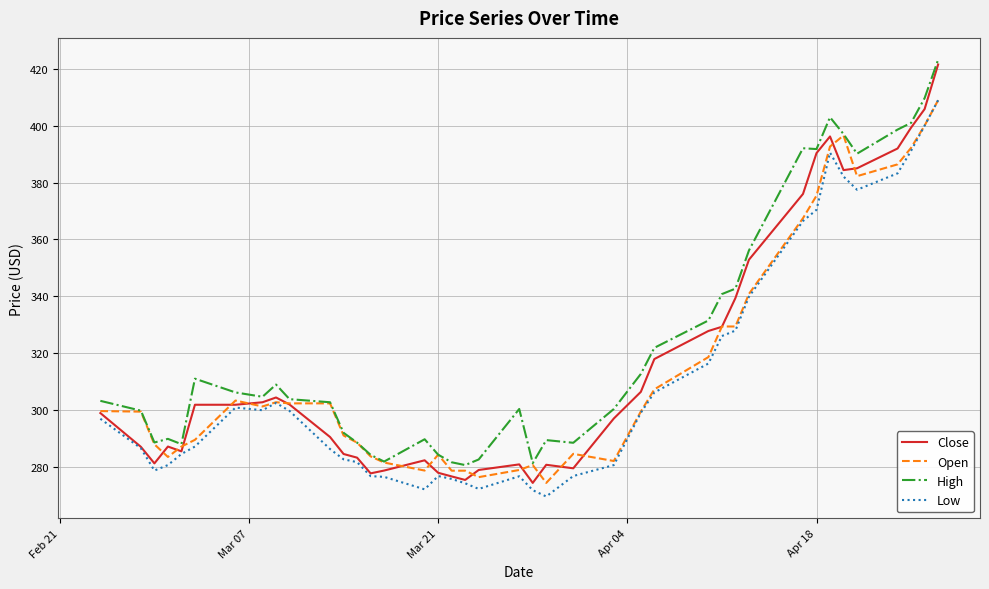

True or false: High and Low cross at least once.

False